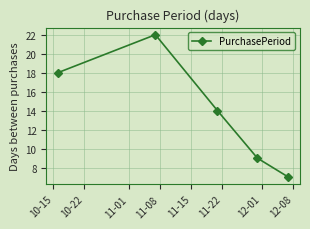

What is the sum of all values?

70